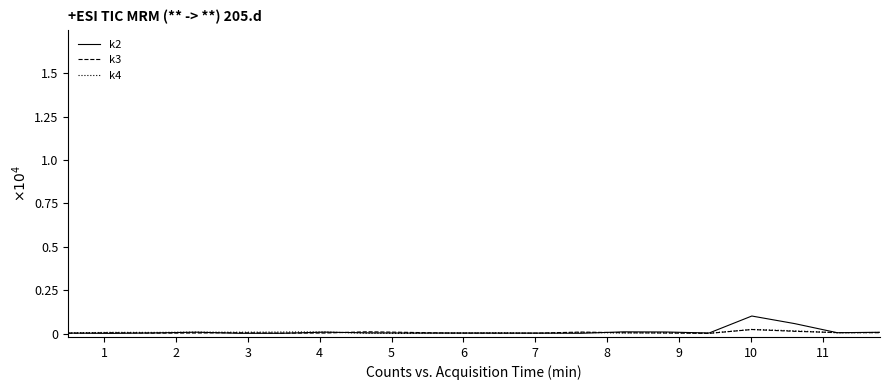

In k2, how many points are higher than both neighbors (excluding endpoints)?

6